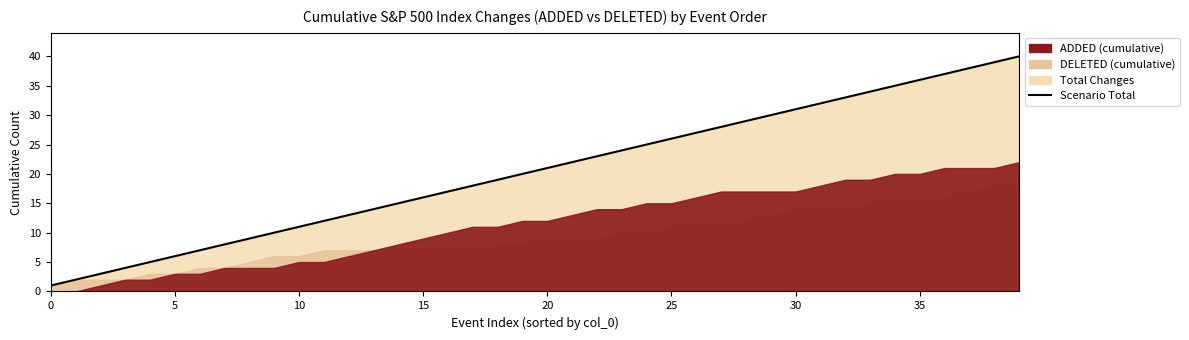

Does the chart have visible grid lines?

No